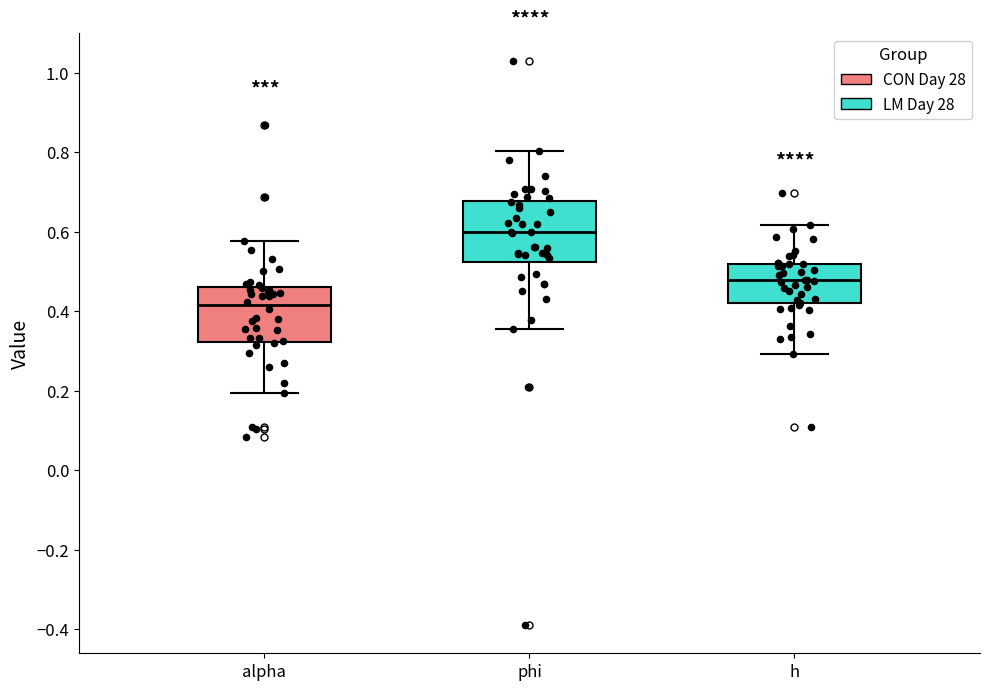

Reading left to right, read every box against the y-axis: the position of its median line, the range the box covers, and the ends of its whiskers. The values are not printed on the chart, so give them approximately, as read against the axis.

alpha: median 0.42, box 0.32 to 0.46, whiskers 0.20 to 0.58
phi: median 0.60, box 0.52 to 0.68, whiskers 0.36 to 0.80
h: median 0.48, box 0.42 to 0.52, whiskers 0.30 to 0.62